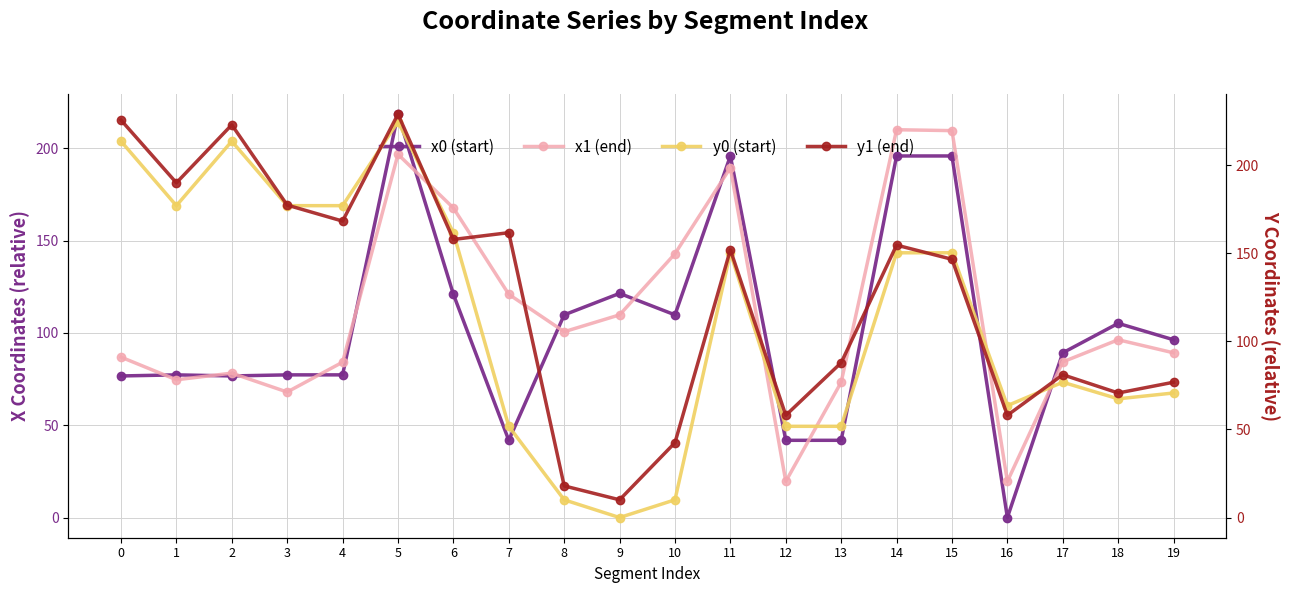

How many lines are shown in the chart?

4